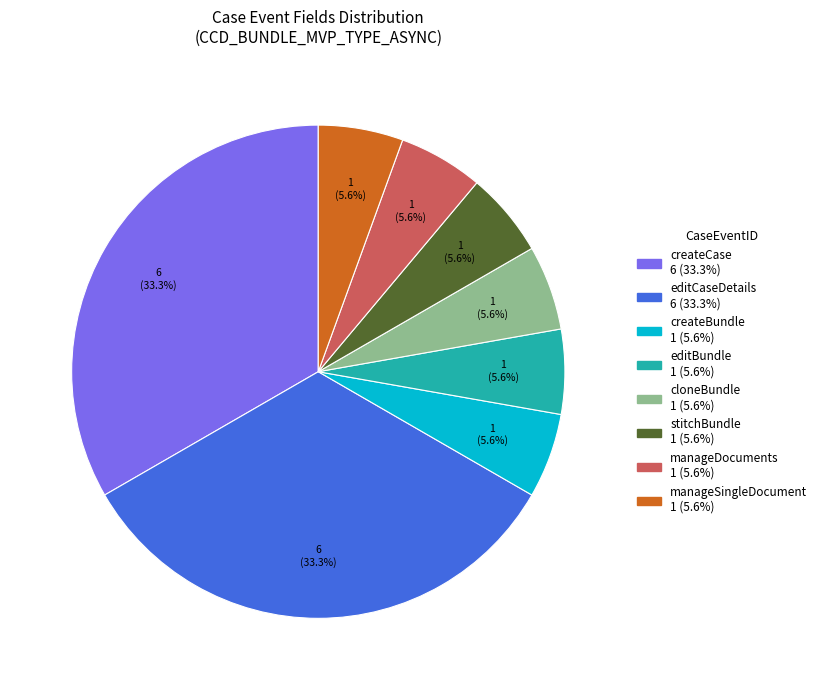

Is it true that createBundle is 19% of the pie?

False